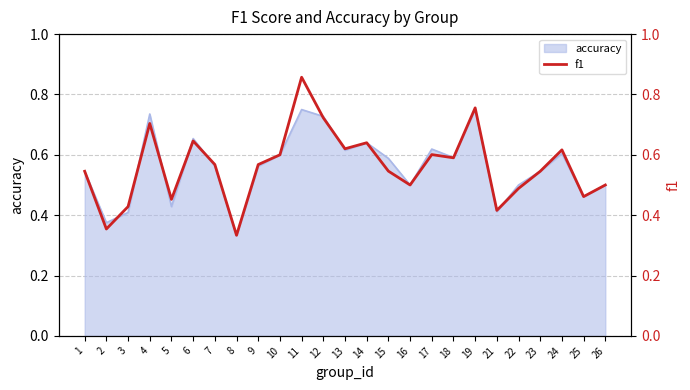

Which label corresponds to the largest value in the chart?

11